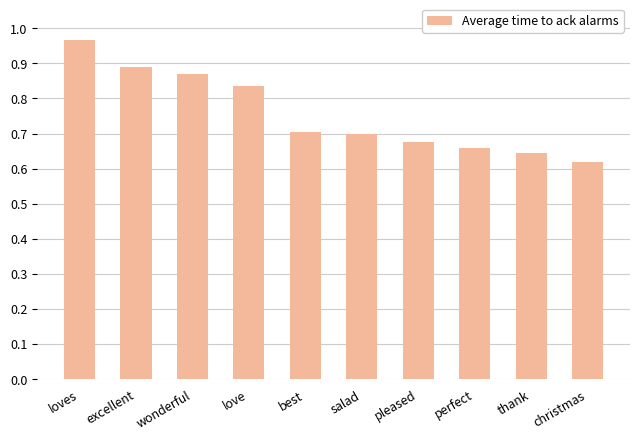

How many categories are shown in the chart?

10